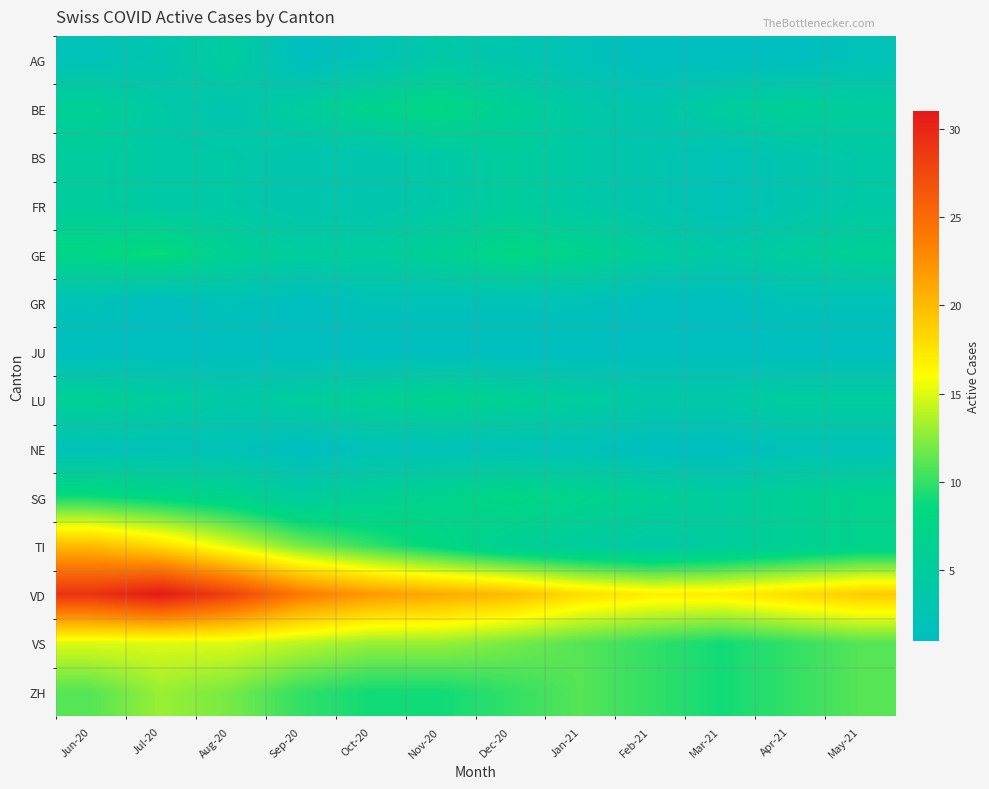

Rank the series at Feb-21 from highest to lowest value.

VD, VS, ZH, SG, GE, LU, TI, BE, BS, FR, AG, GR, JU, NE